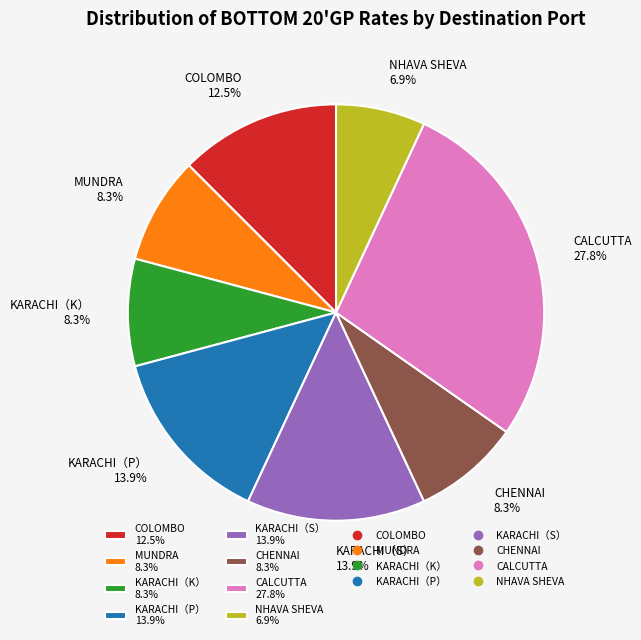

To the nearest percent, what is the combined percentage of CALCUTTA and KARACHI（P）?

42%